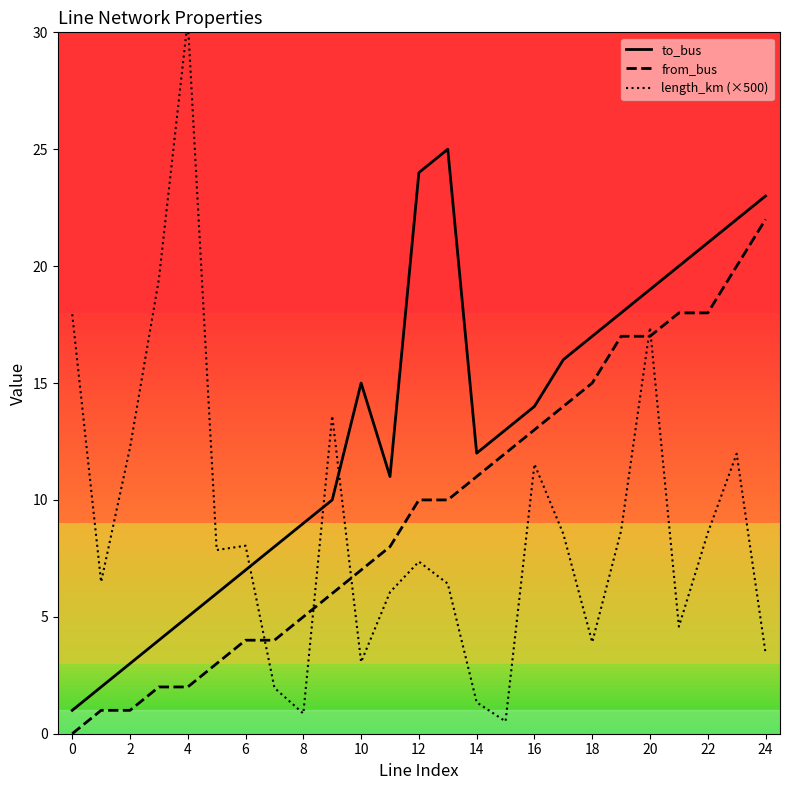

List the series in order of their overall mean, highest first.

to_bus, from_bus, length_km